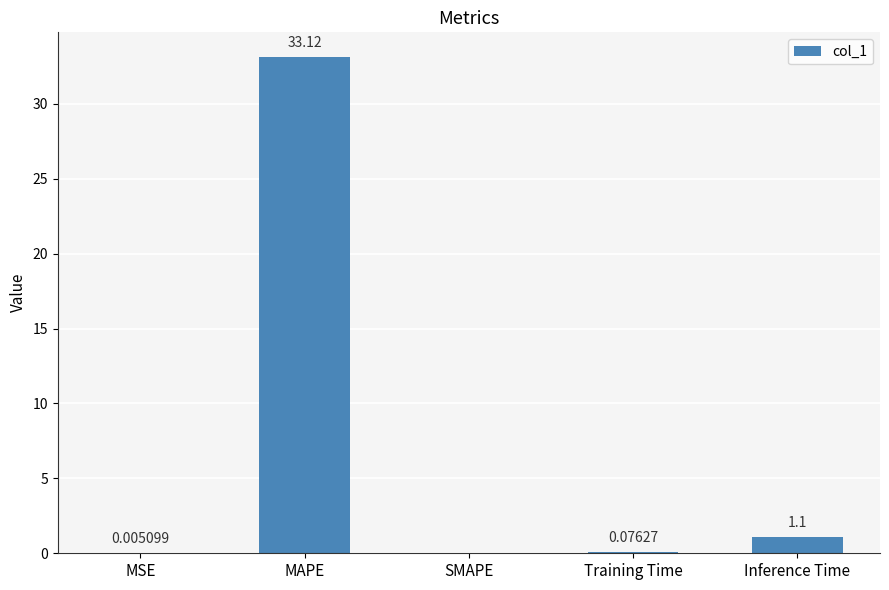

What is the sum of the values at MAPE and Inference Time?

34.2